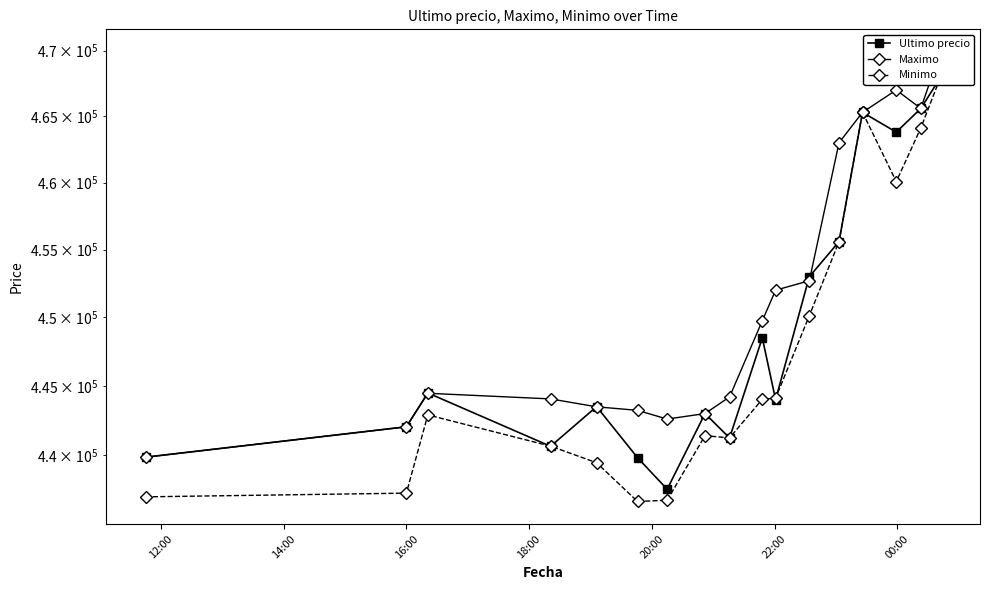

What is the difference between the maximum and minimum values in the Minimo series?

31240